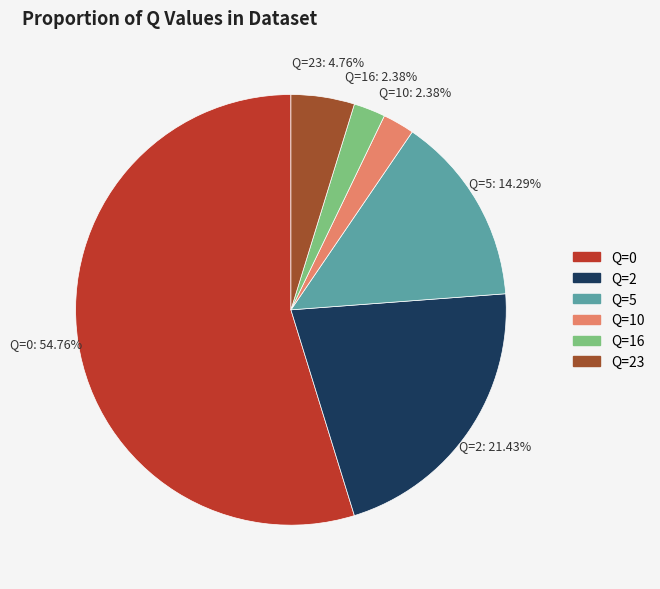

Is the sum of Q=5 and Q=16 greater than half?

No